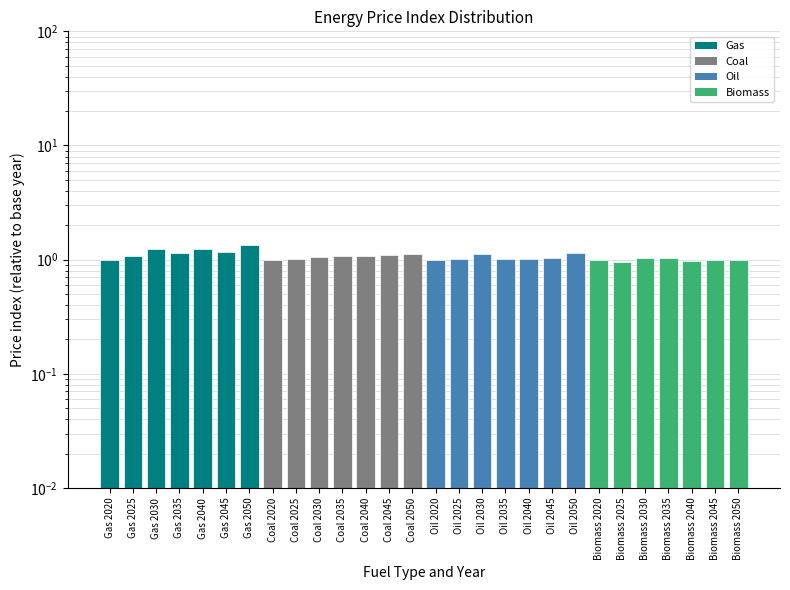

What is the sum of all values?

30.0